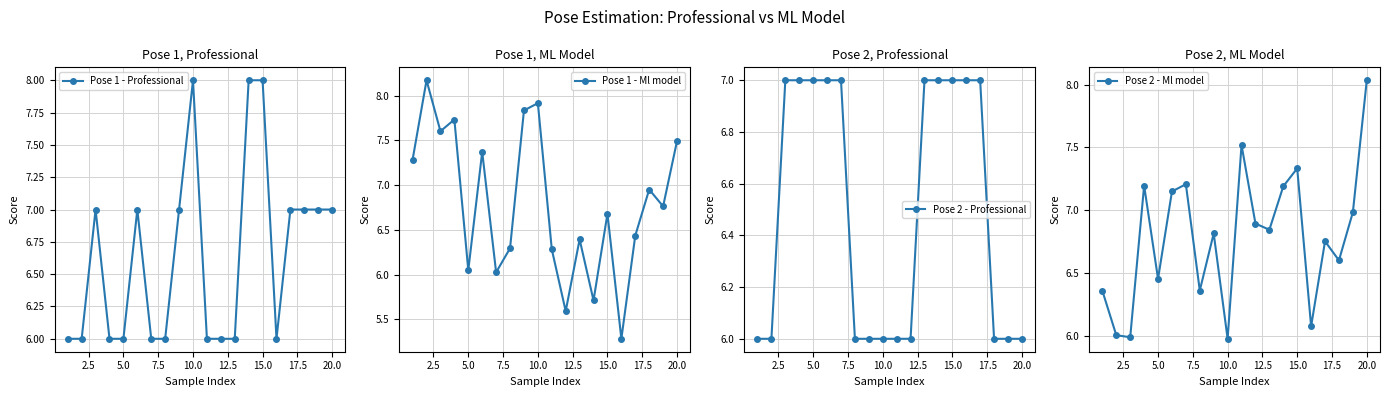

After their last crossing, which series has the higher values: Pose 1 - Professional or Pose 2 - Professional?

Pose 2 - Professional